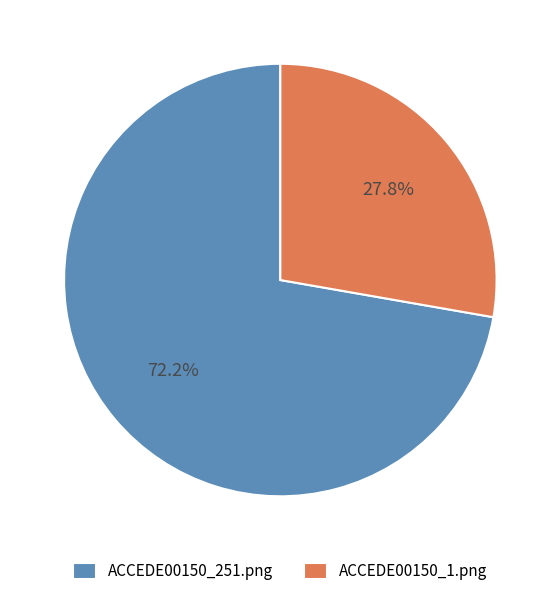

True or false: ACCEDE00150_1.png accounts for 21% of the total.

False